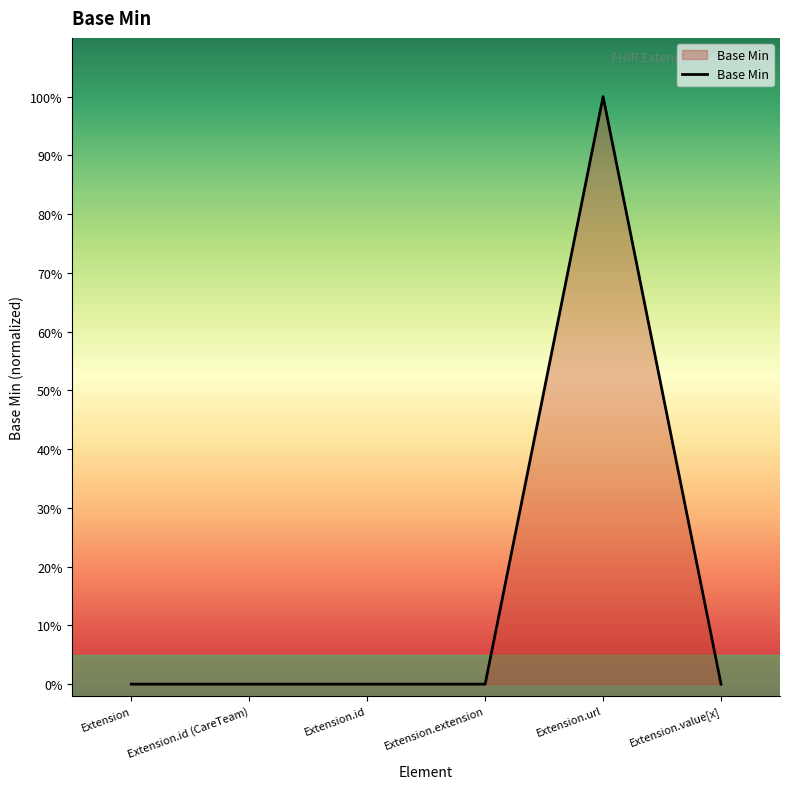

Reading left to right, extract all data points from this chart.

0	0	0	0	1	0